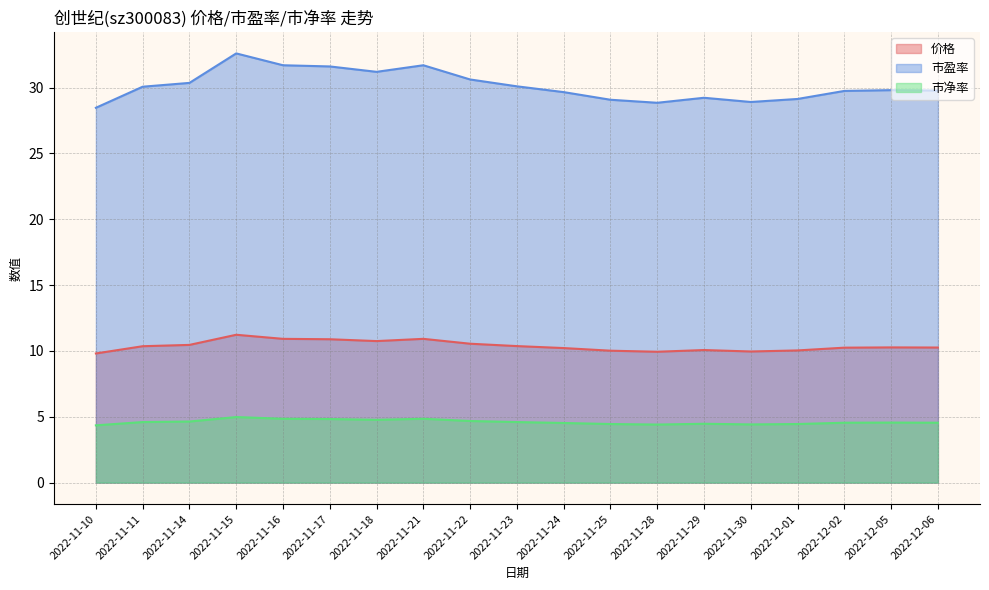

What is the minimum value for 市净率?

4.3